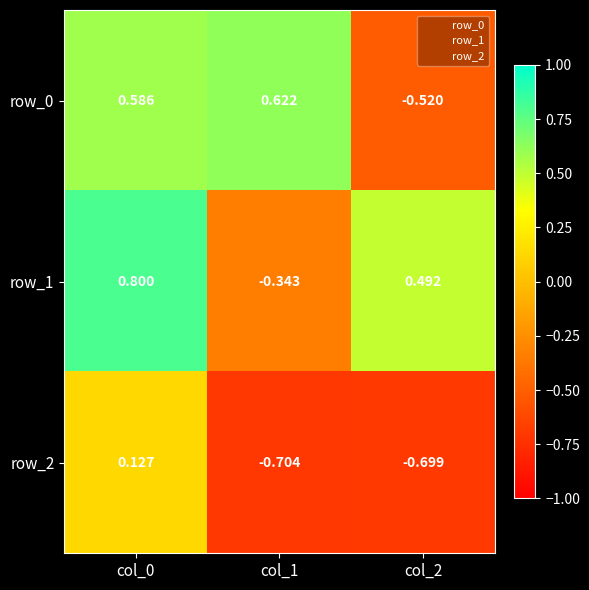

Is the value of row_1 at col_1 greater than the value of row_0 at col_1?

No